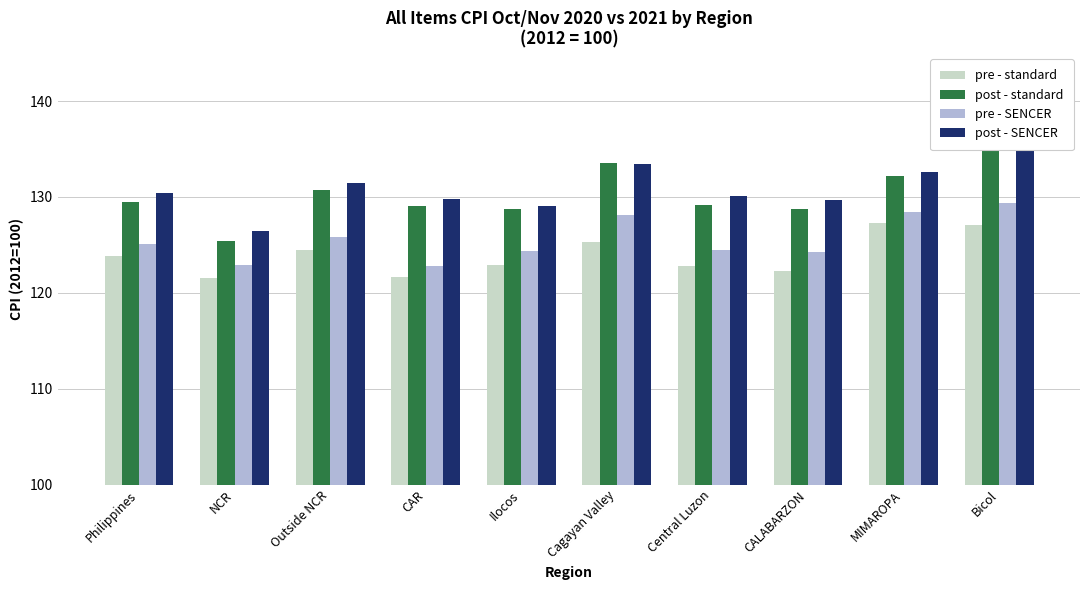

Is the value of pre - standard at Ilocos greater than the value of post - SENCER at Ilocos?

No